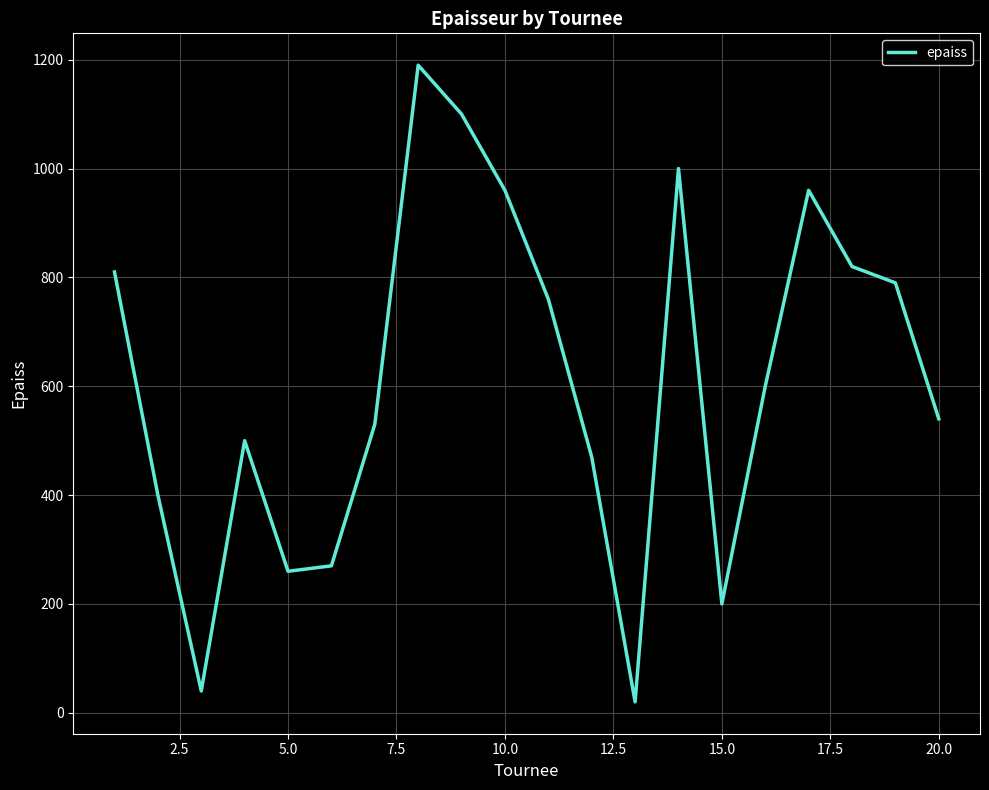

What is the greatest value displayed?

1190